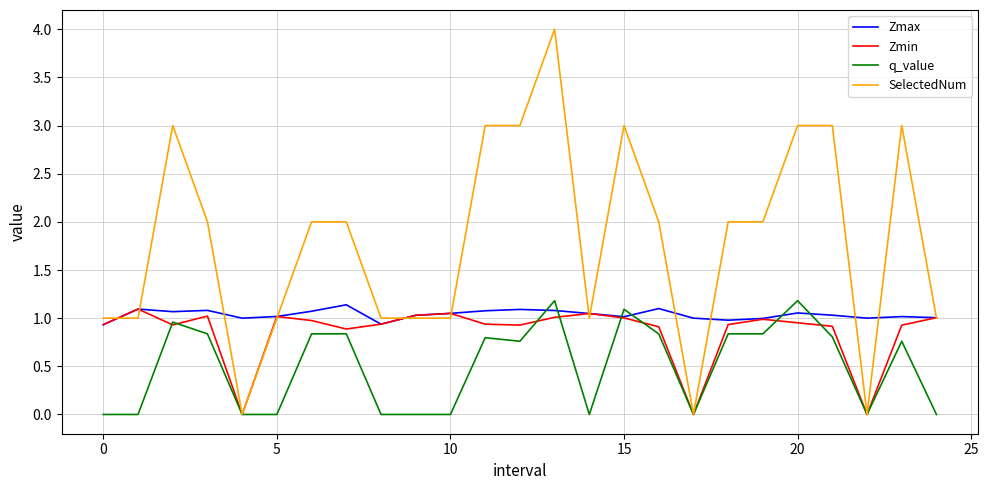

Which series has the largest total across all categories?

SelectedNum